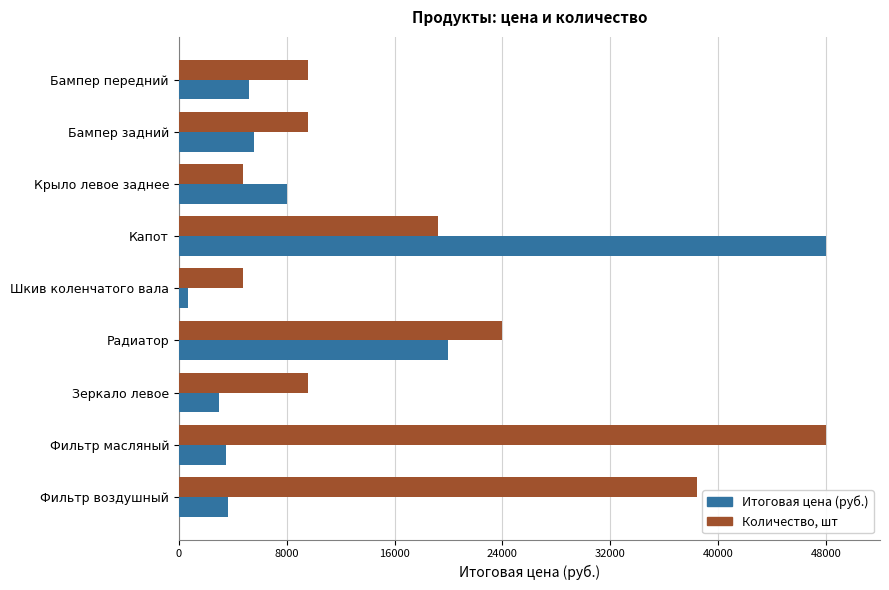

What is the greatest value displayed?

48000